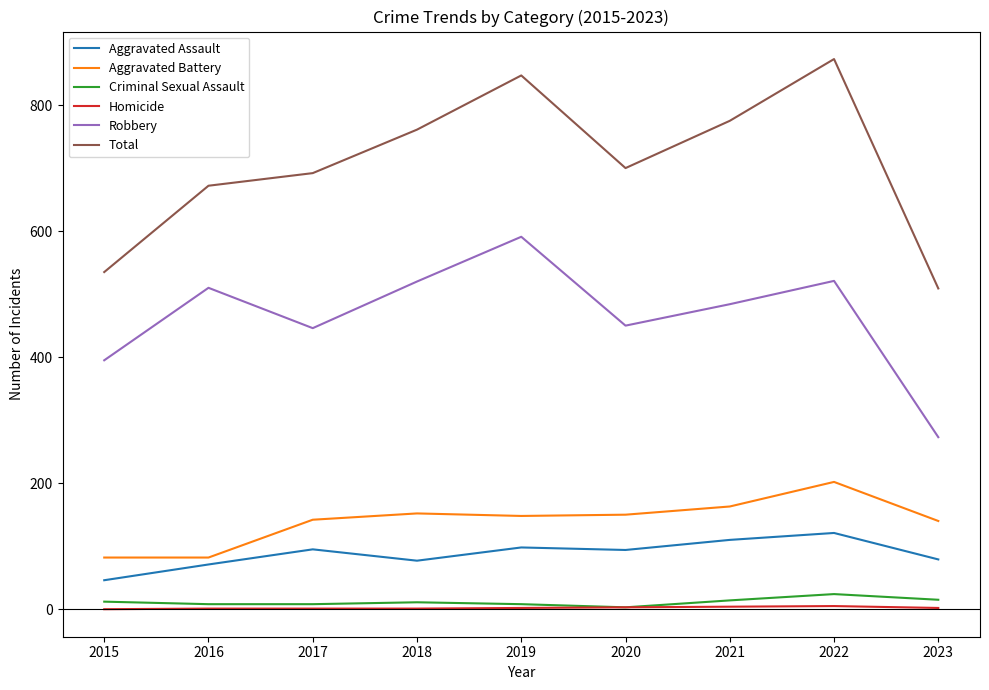

True or false: Aggravated Assault and Aggravated Battery cross at least once.

False